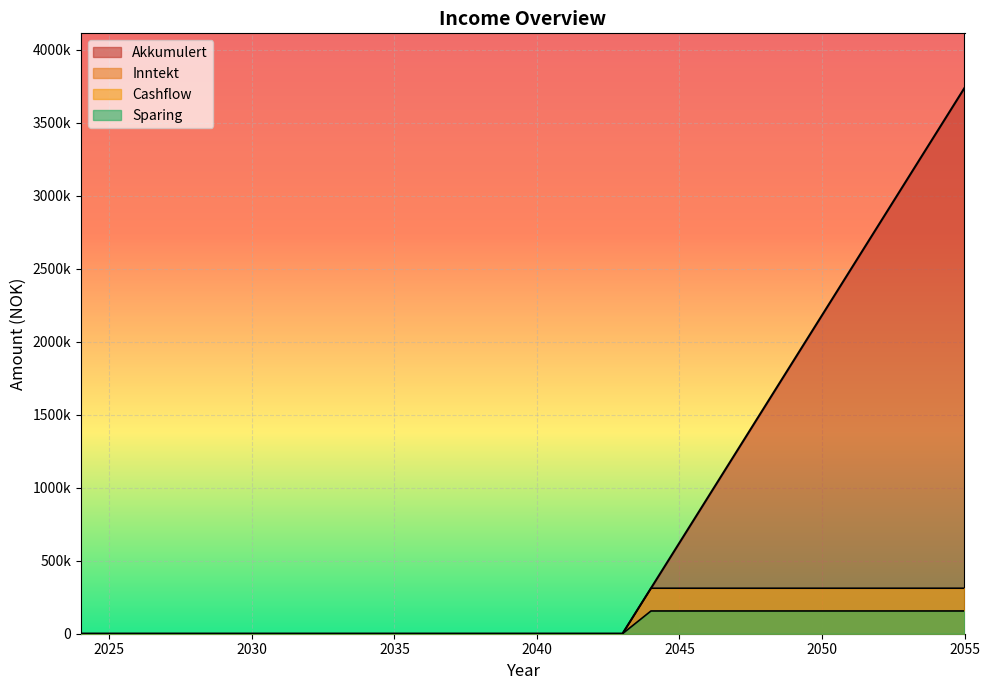

How many lines are shown in the chart?

3